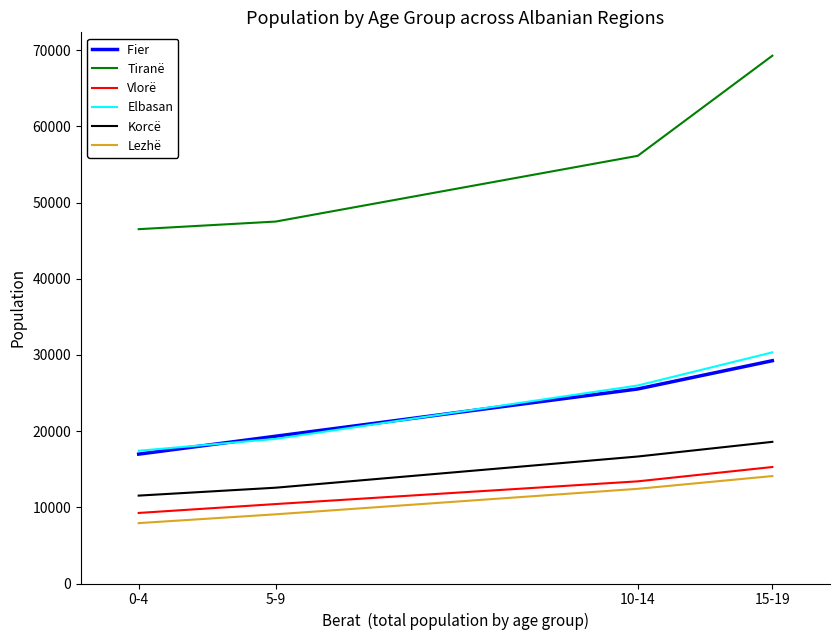

What is the total value across all series at 15-19?

176889